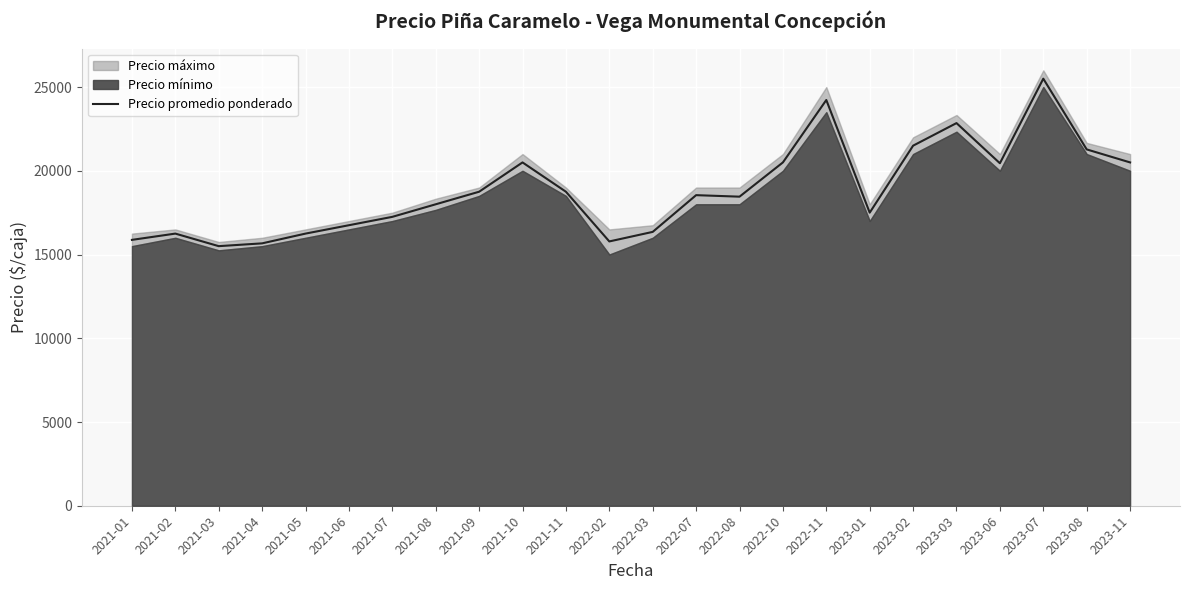

What is the label of the 21st point from the left?

2023-06